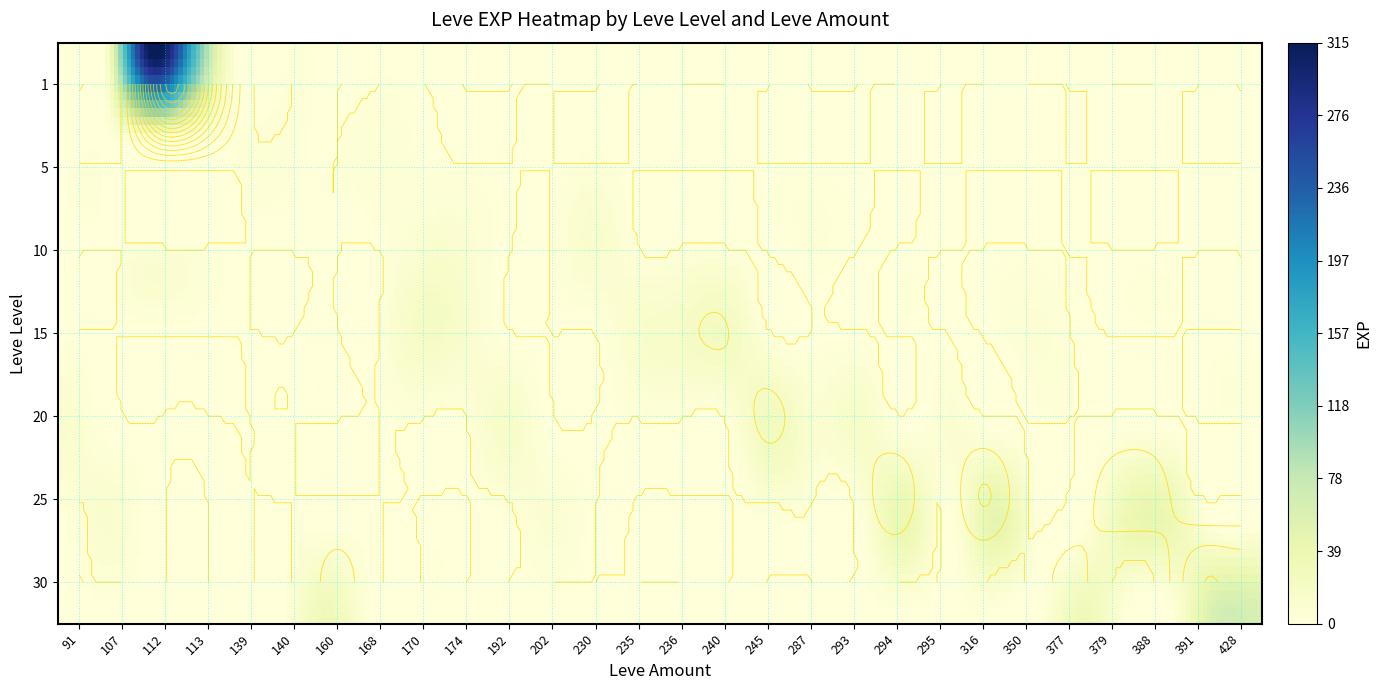

Which category has the highest value in the 10 series?

174